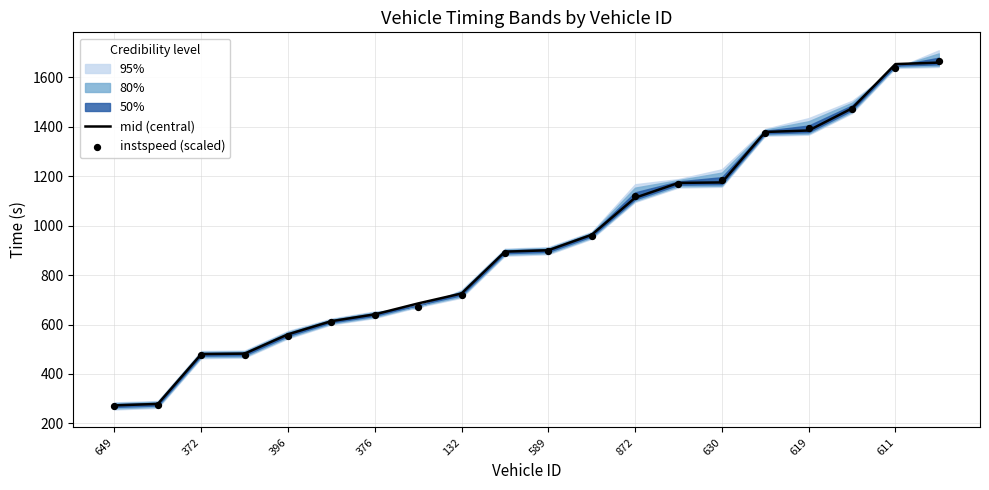

At how many categories does at least one series exceed 1608?

2